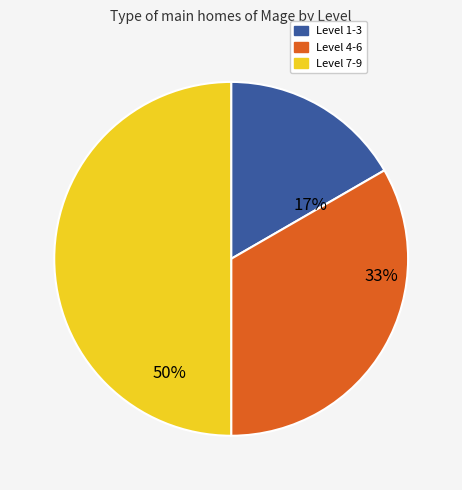

To the nearest percent, what is the average slice percentage?

33%